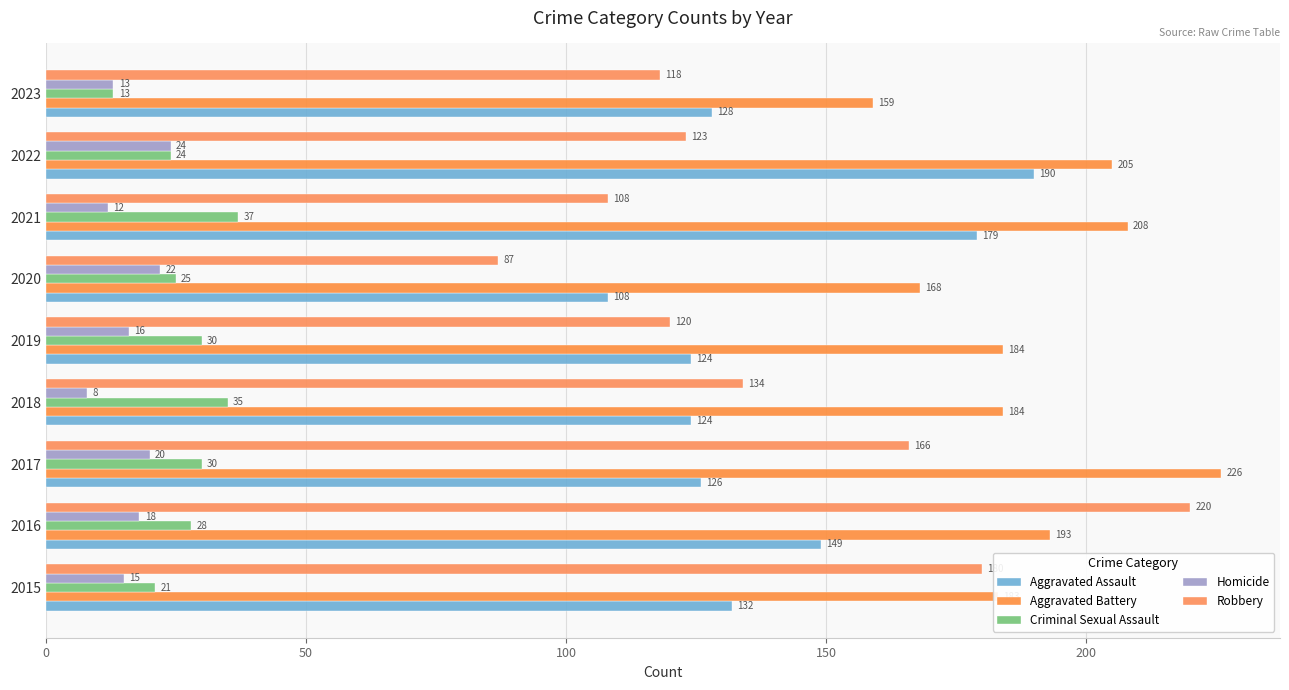

Count the number of categories in the chart.

9